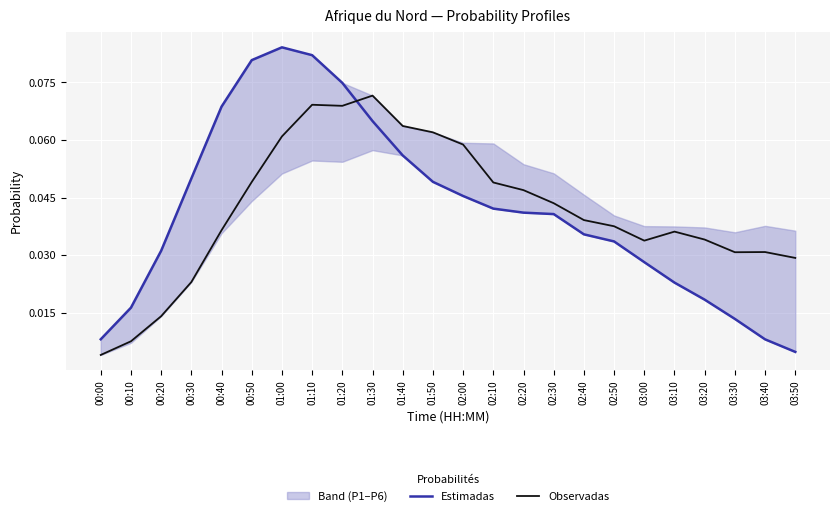

What is the total value across all series at 01:20?

0.1